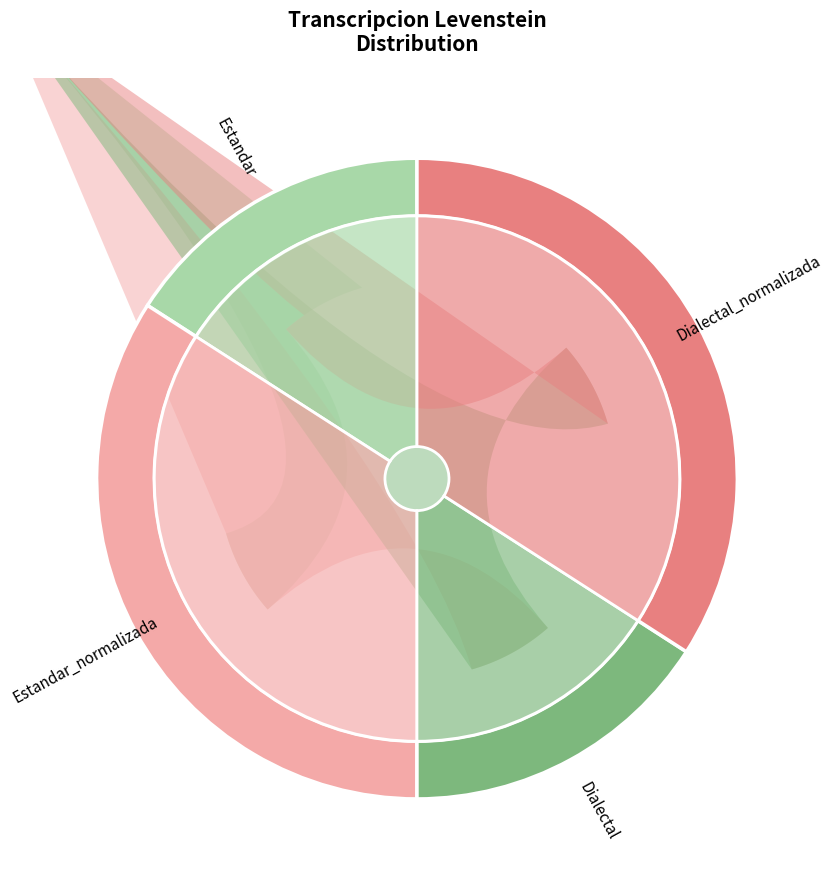

What is the total percentage of Estandar and Dialectal?

31.8%